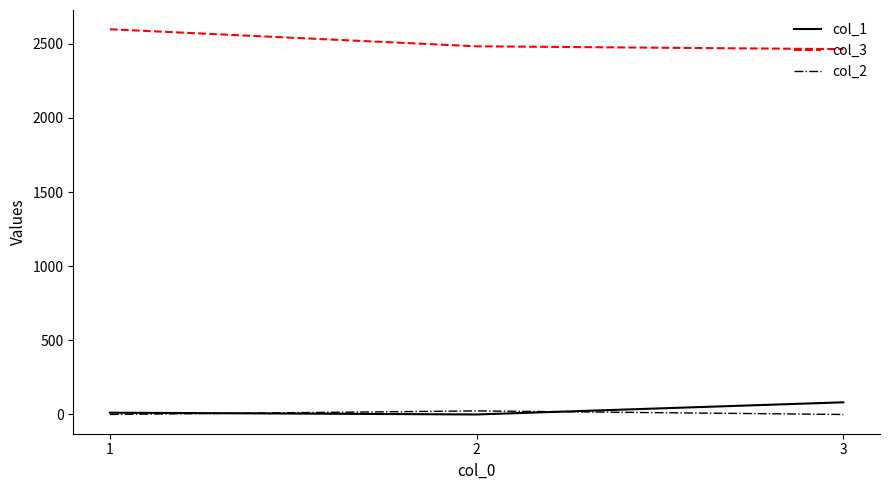

What is the sum of all col_3 values?

7545